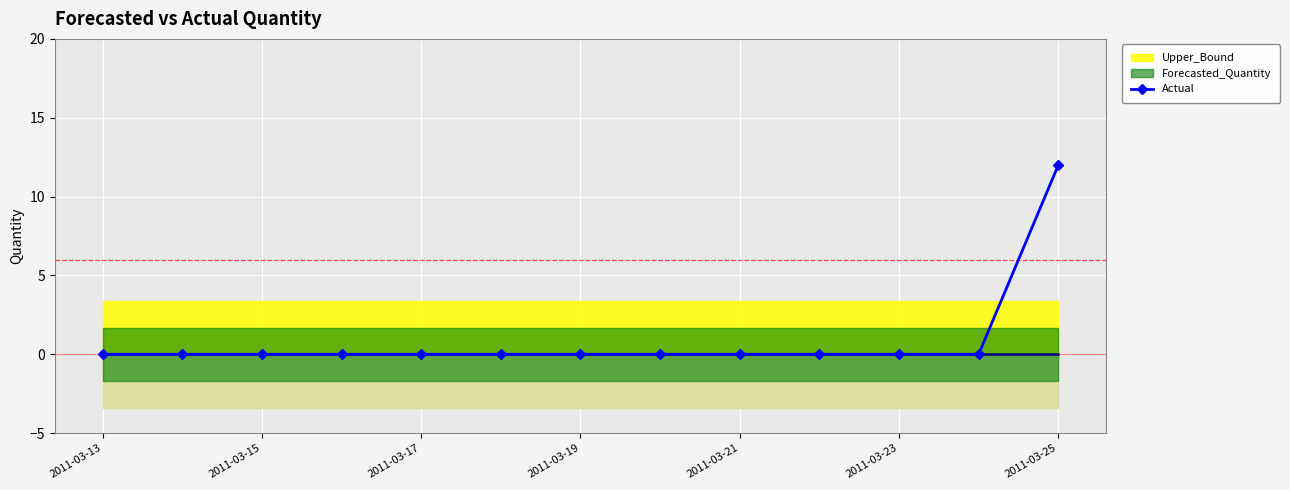

What is the highest value of the Actual series?

12